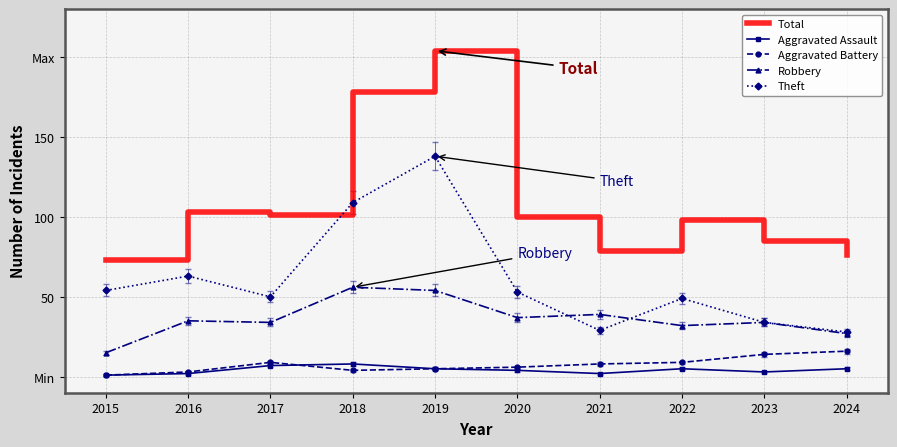

What are all the series names shown in the legend?

Total, Aggravated Assault, Aggravated Battery, Robbery, Theft